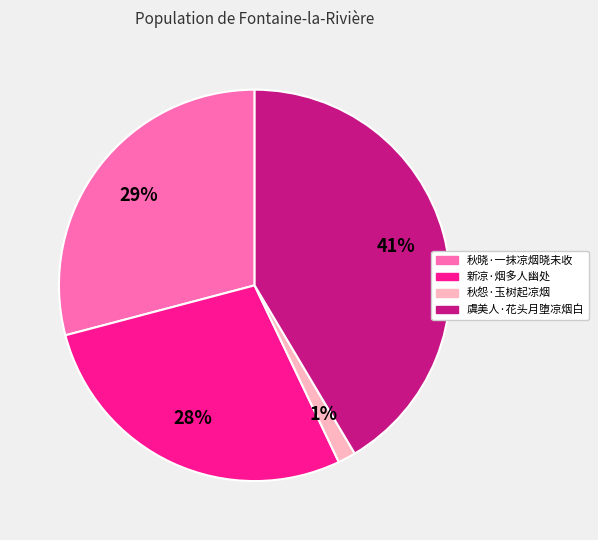

Which slice is the largest?

虞美人·花头月堕凉烟白